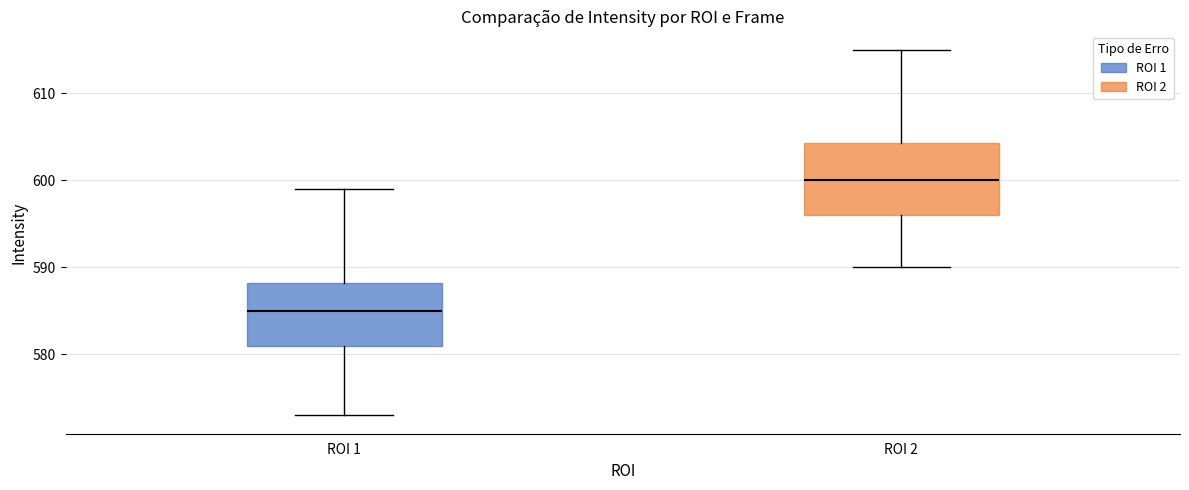

Reading left to right, read every box against the y-axis: the position of its median line, the range the box covers, and the ends of its whiskers. The values are not printed on the chart, so give them approximately, as read against the axis.

ROI 1: median 585, box 581 to 588, whiskers 573 to 599
ROI 2: median 600, box 596 to 604, whiskers 590 to 615